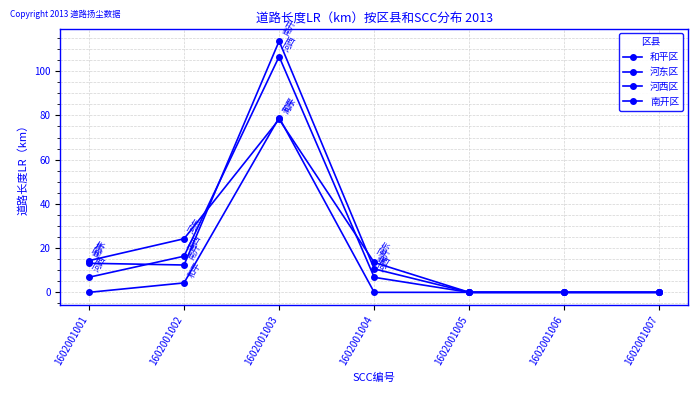

How many series are shown in this chart?

4